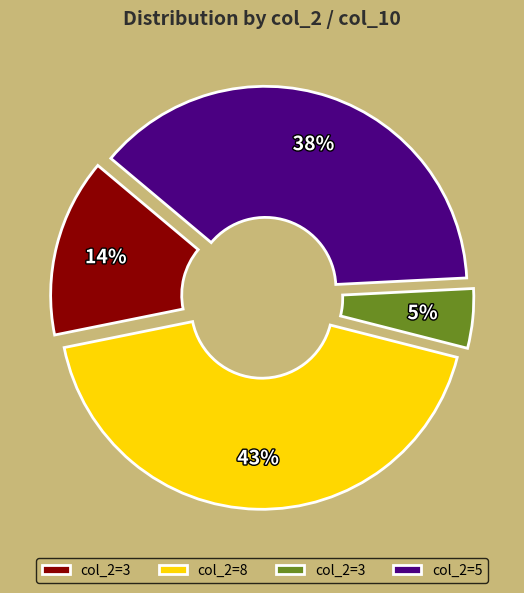

Is there a majority slice in this chart?

No